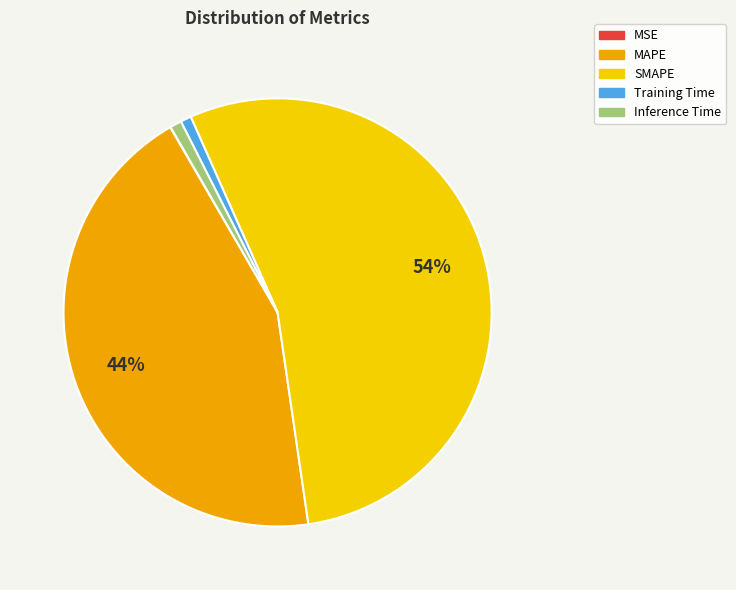

Is it true that Inference Time is 12% of the pie?

False